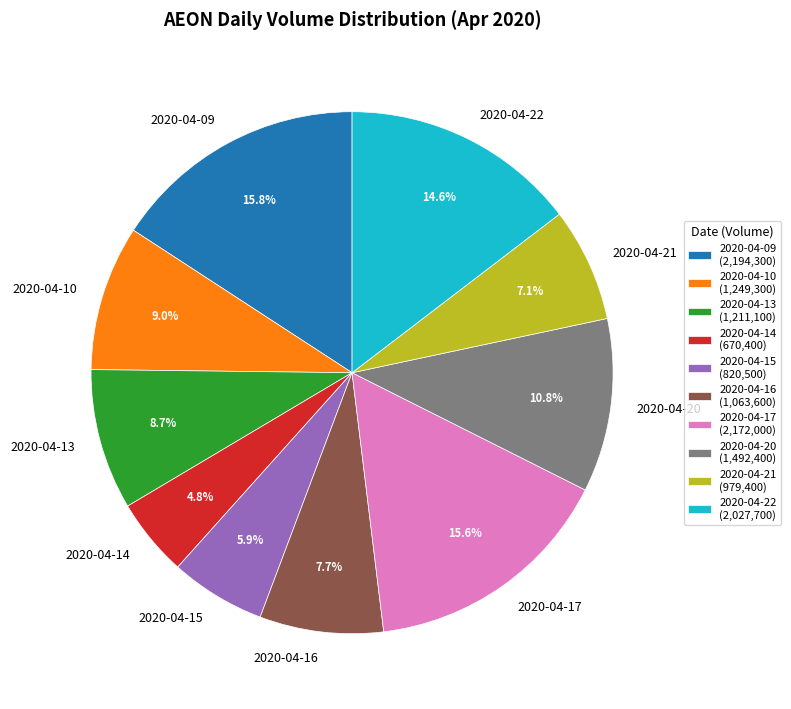

To the nearest percent, what is the difference between the largest and smallest slice percentages?

11%